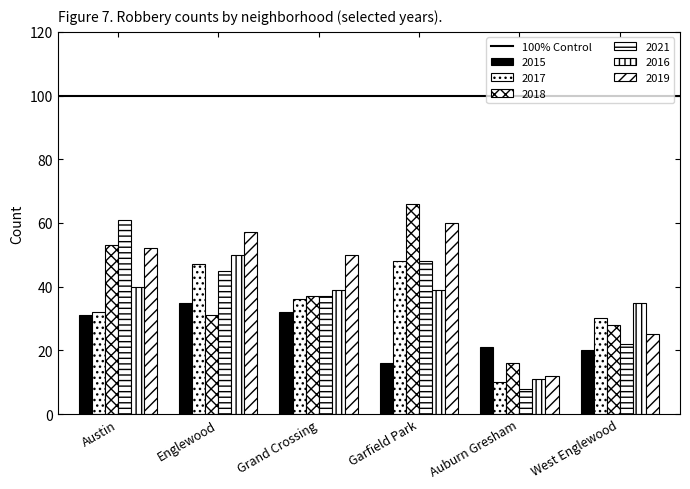

How many values in the 2019 series are below 52?

3